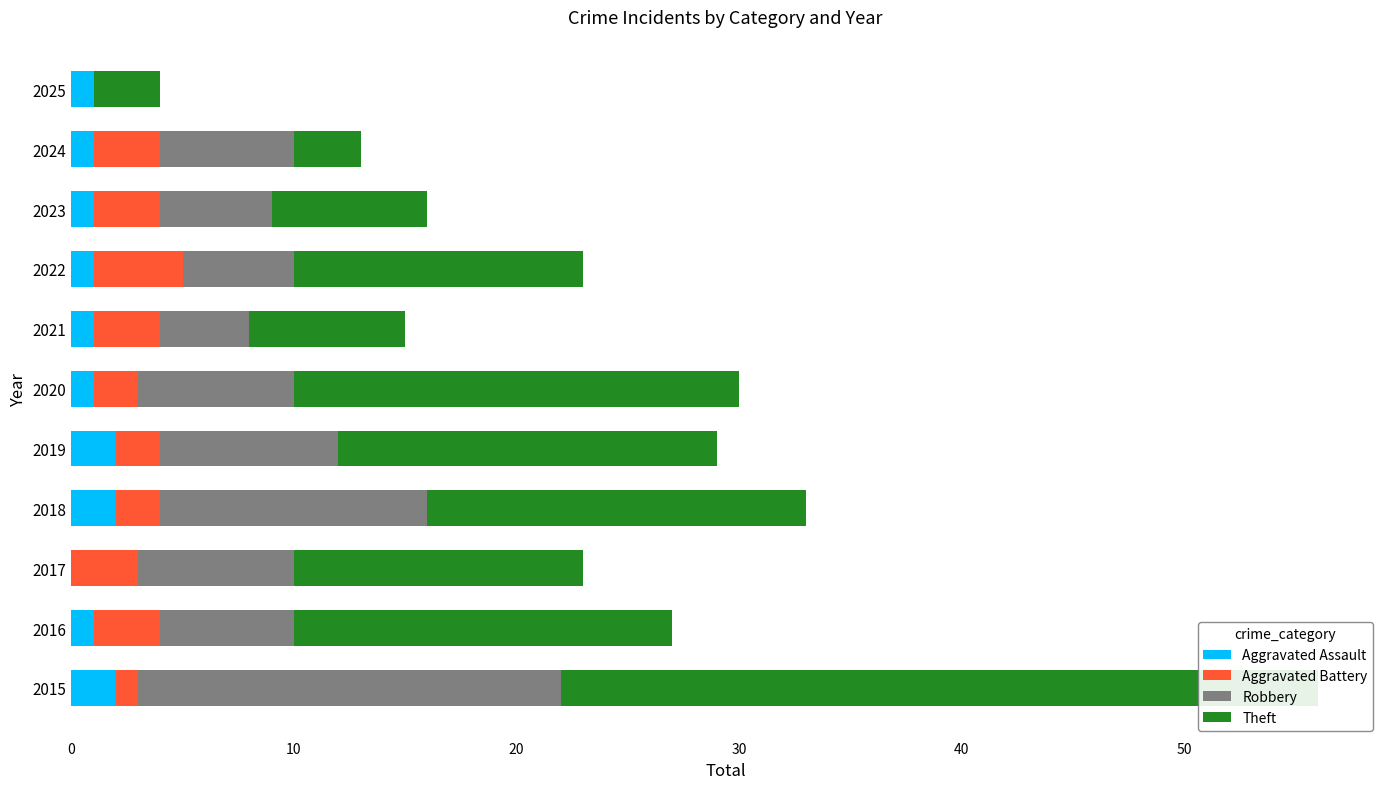

What is the average value of the Aggravated Assault series?

1